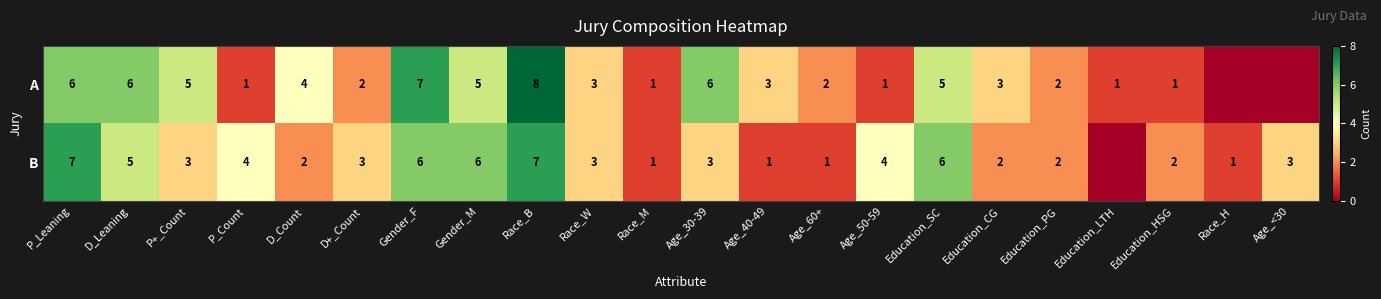

Which series changed the most between Race_B and Age_50-59?

A